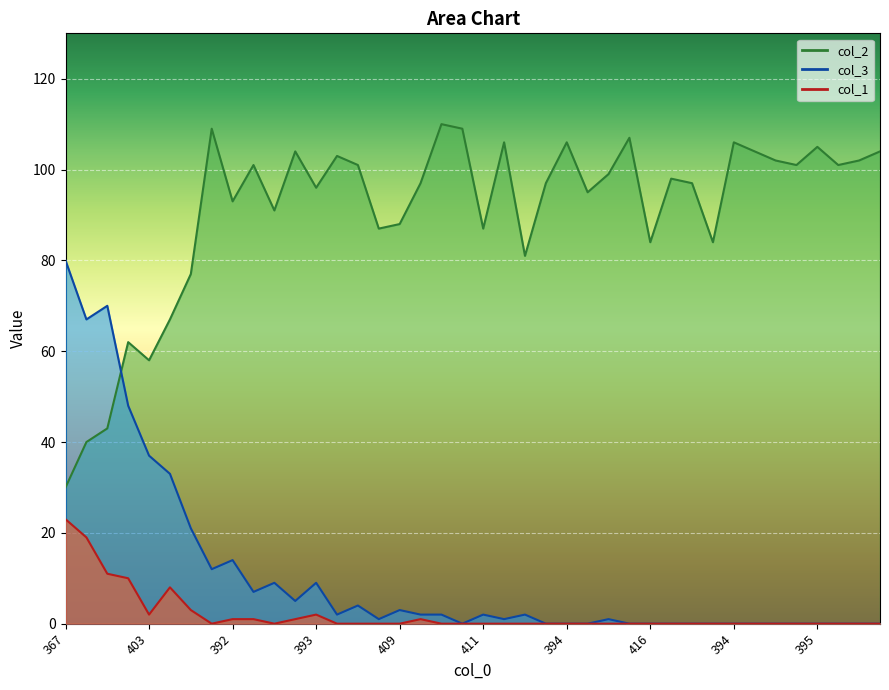

Which label corresponds to the smallest value in the chart?

391